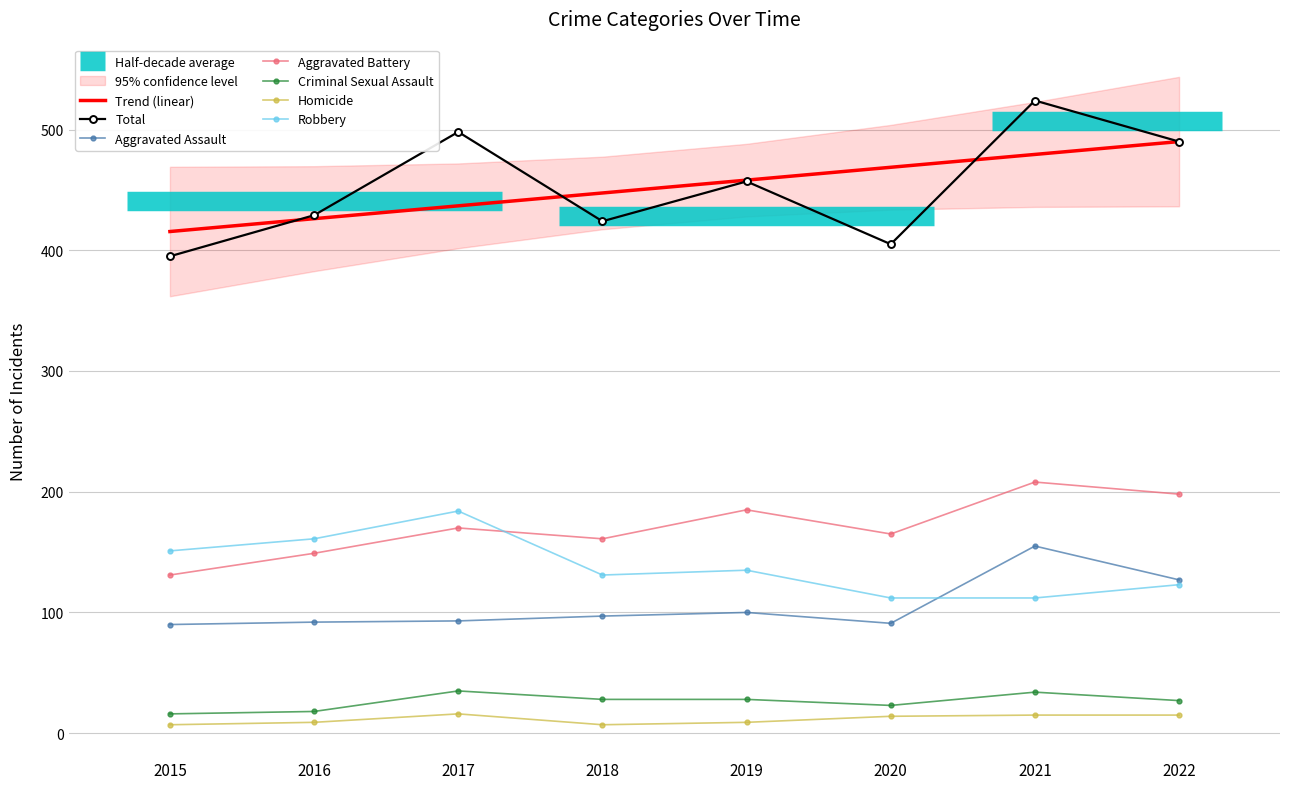

What is the difference between the maximum and second lowest values in the Criminal Sexual Assault series?

17.0